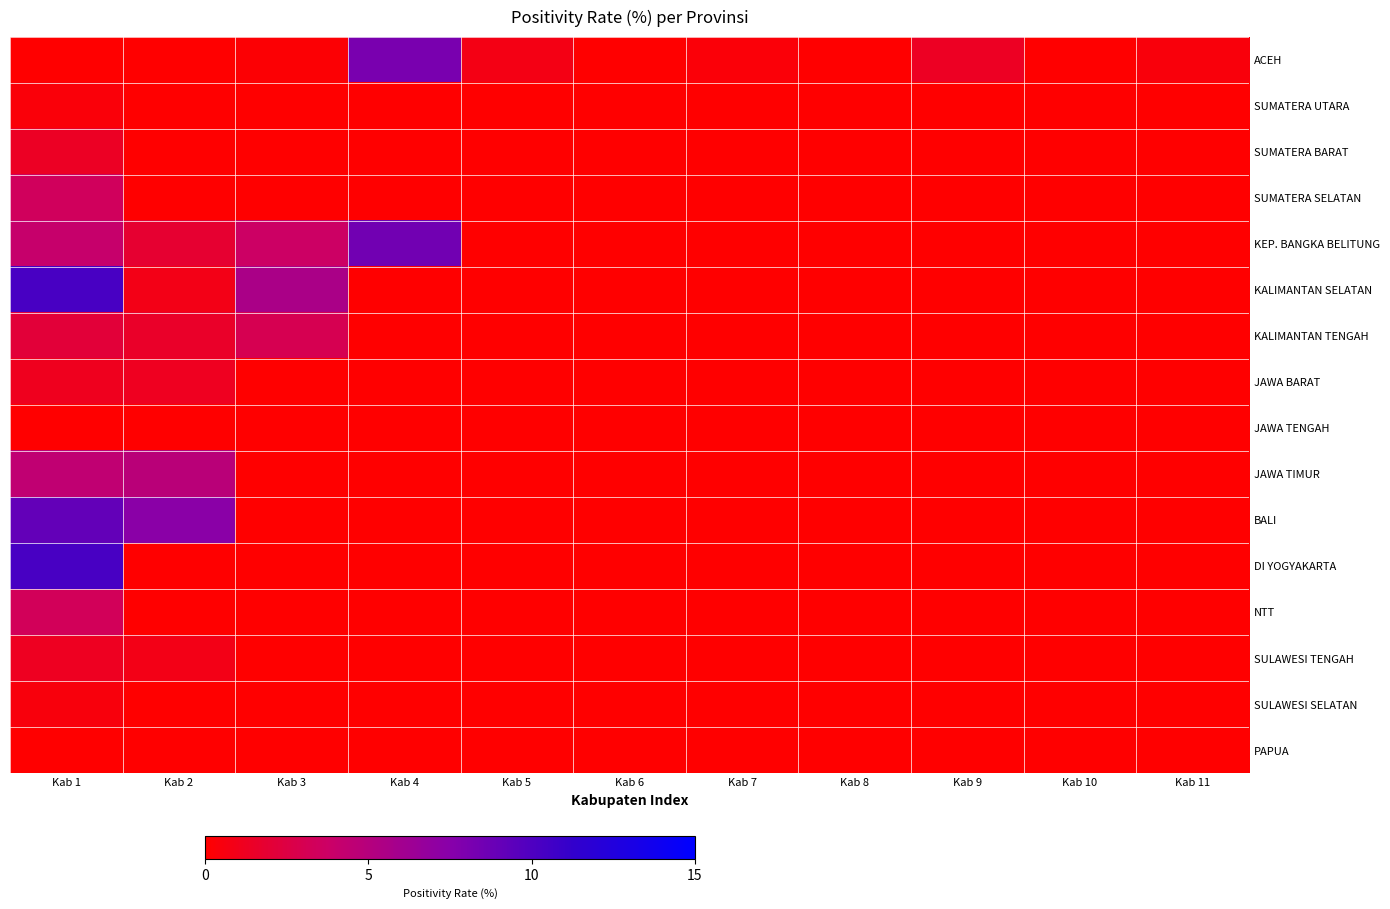

What is the sum of all BALI values?

16.5